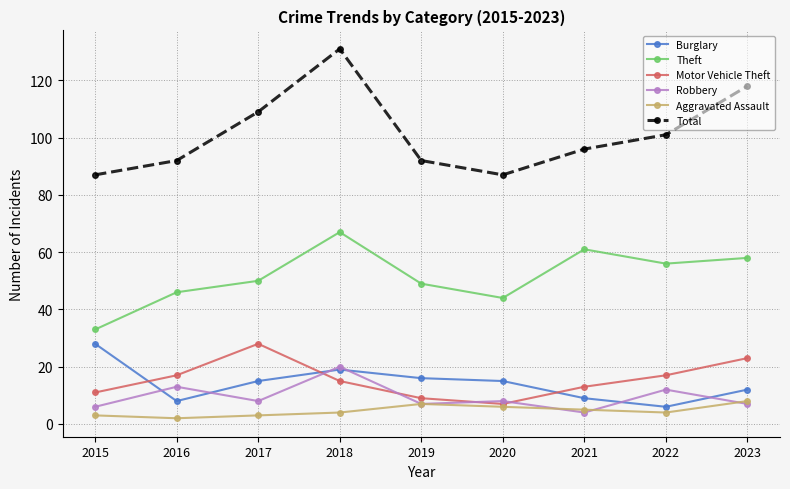

What is the difference between the second highest and second lowest values in the Robbery series?

7